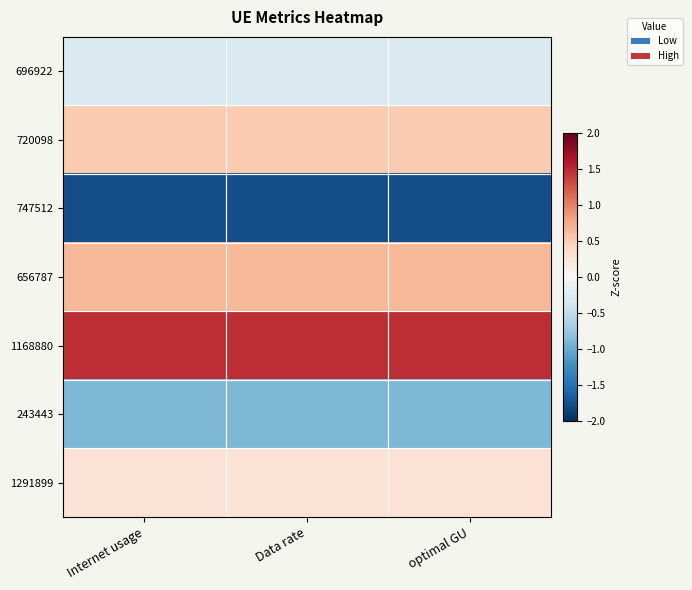

Reading right to left, transcribe all the data shown in this chart.

696922: optimal GU=-0.3	Data rate=-0.3	Internet usage=-0.3
720098: optimal GU=0.5	Data rate=0.5	Internet usage=0.5
747512: optimal GU=-1.8	Data rate=-1.8	Internet usage=-1.8
656787: optimal GU=0.7	Data rate=0.7	Internet usage=0.7
1168880: optimal GU=1.5	Data rate=1.5	Internet usage=1.5
243443: optimal GU=-0.9	Data rate=-0.9	Internet usage=-0.9
1291899: optimal GU=0.3	Data rate=0.3	Internet usage=0.3